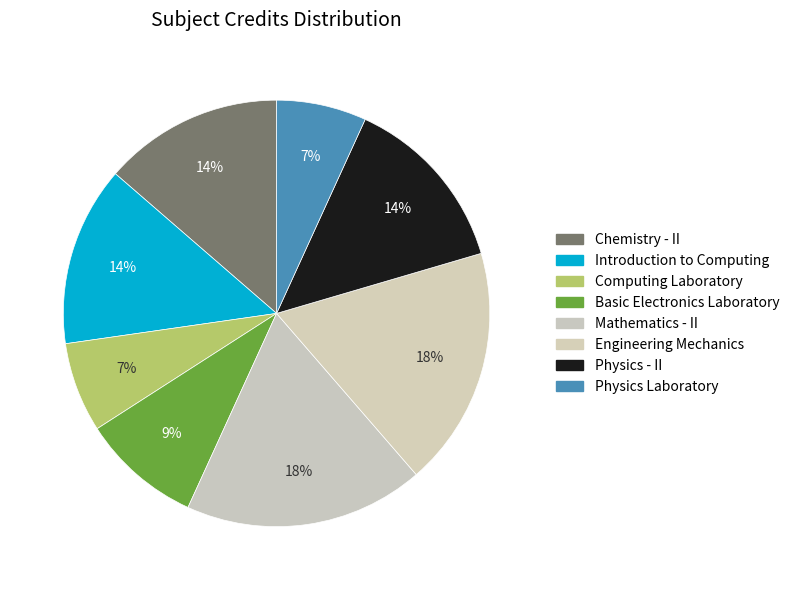

How many slices are in this pie chart?

8